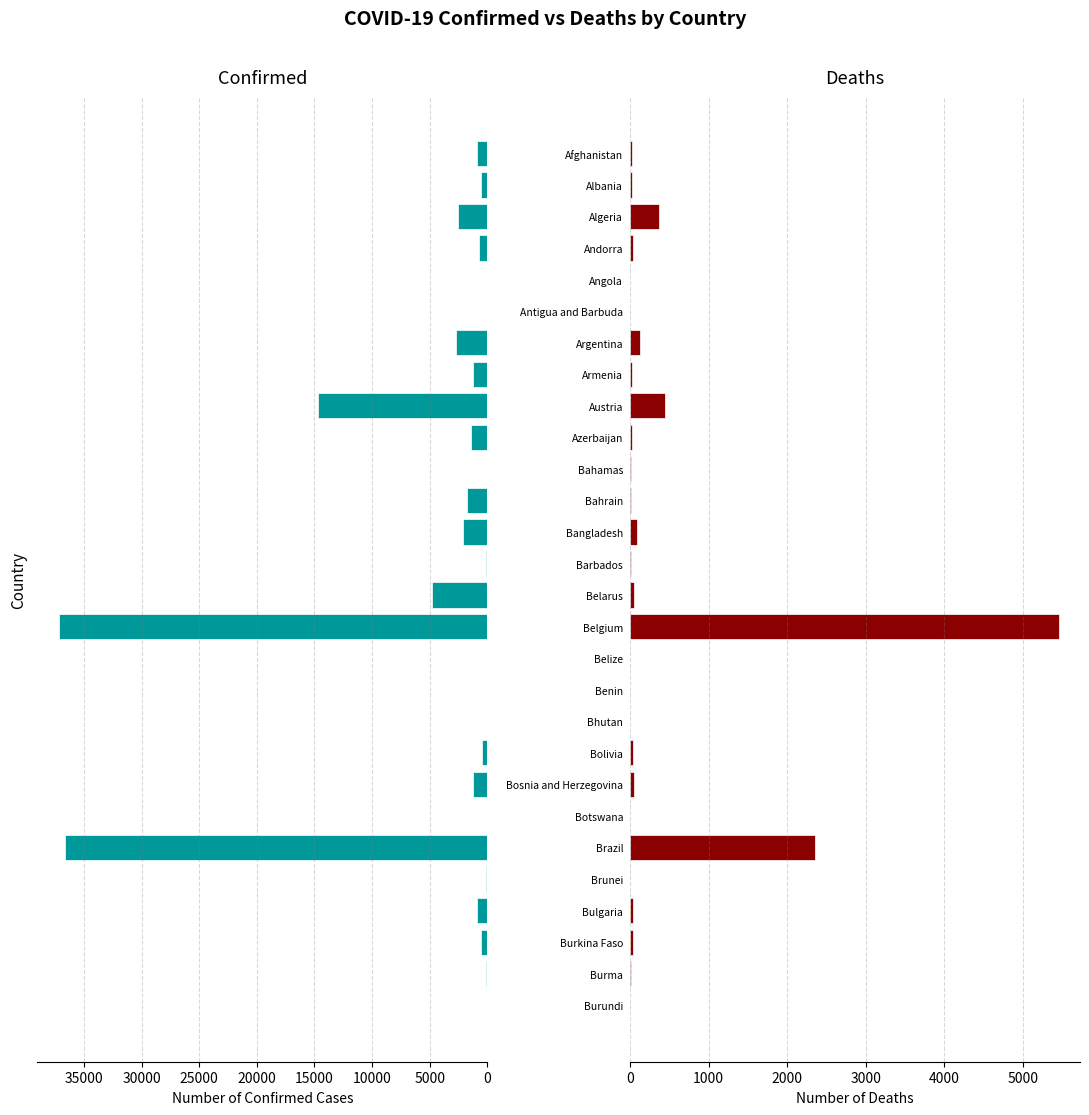

List the series in order of their overall mean, lowest first.

Deaths, Confirmed